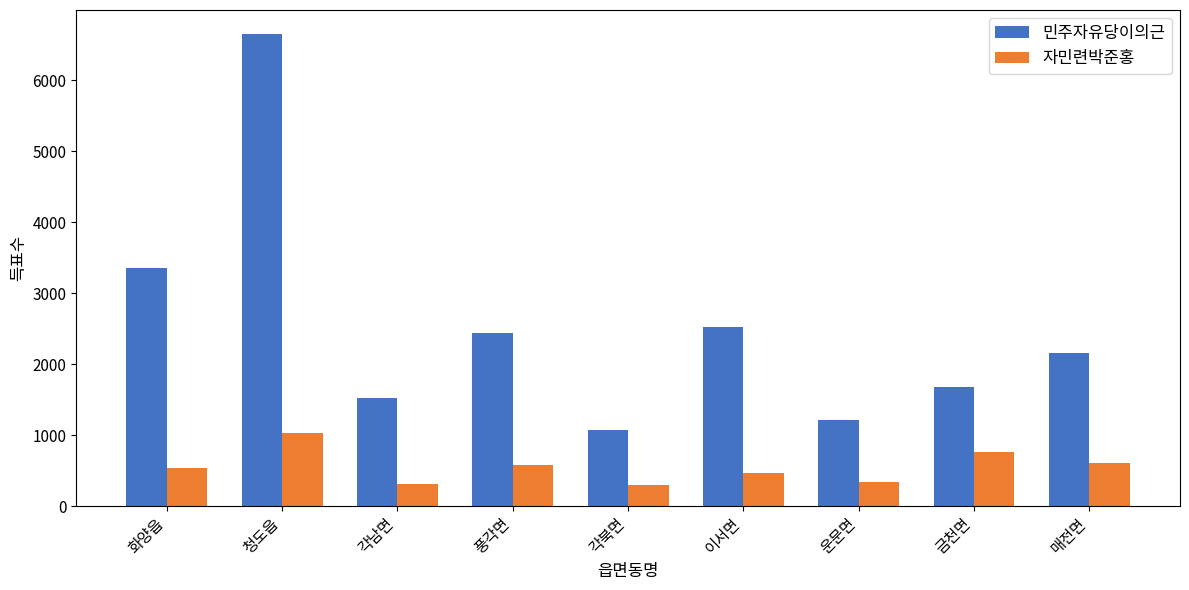

At which category does the chart reach its peak across all series?

청도읍